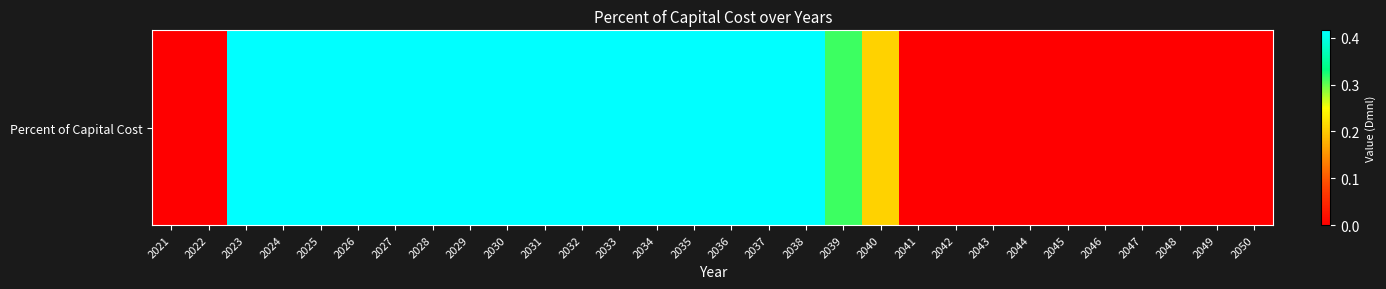

How many positive values are there?

18